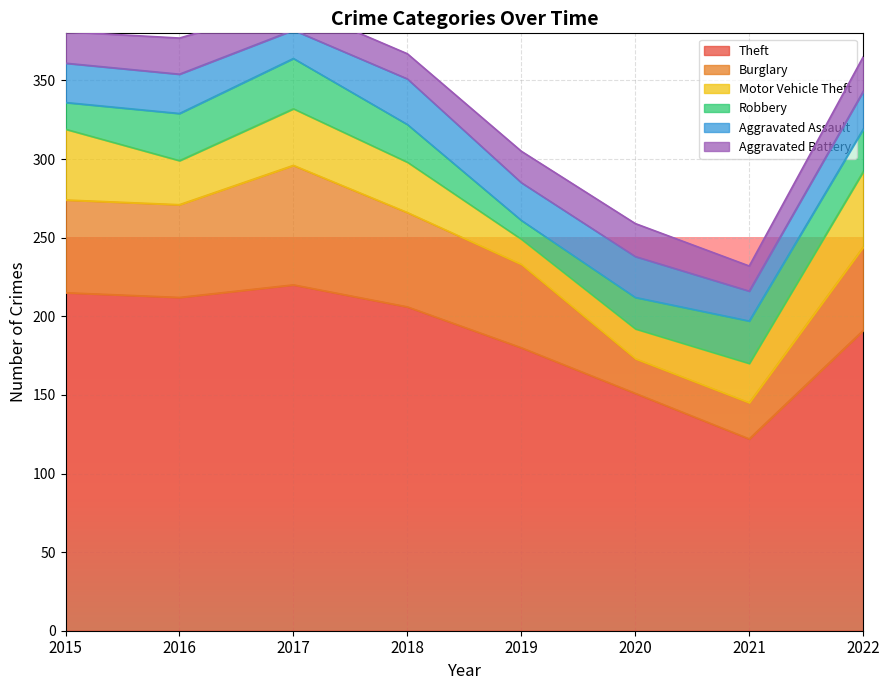

How many interior local peaks does the Aggravated Assault series have?

2